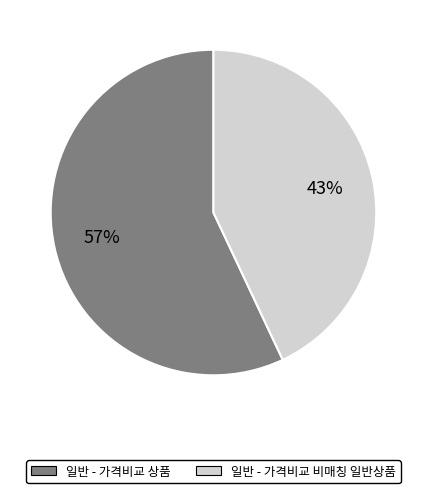

The 일반 - 가격비교 비매칭 일반상품 slice represents 43% of the pie. True or false?

True